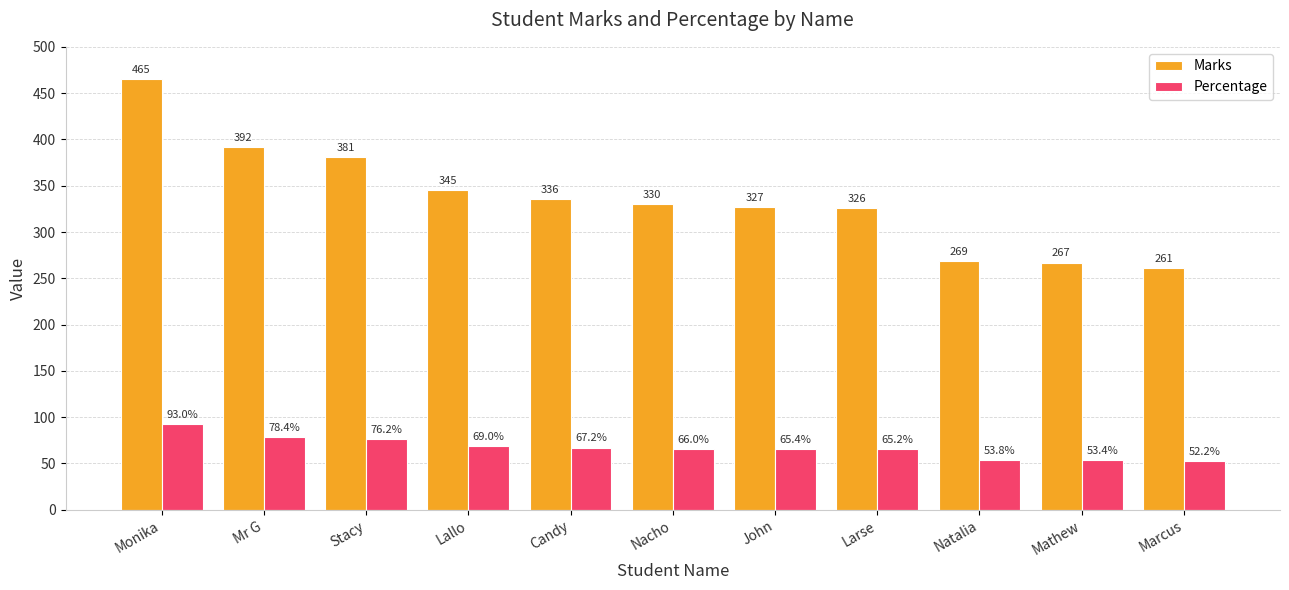

How many values in the Marks series are below 330?

5